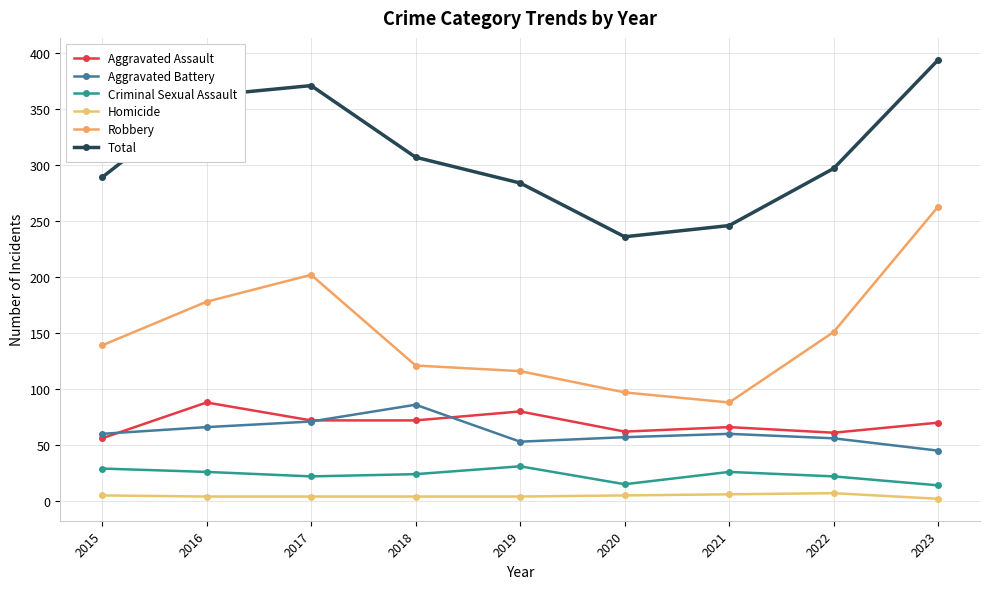

Which category has the highest value in the Robbery series?

2023